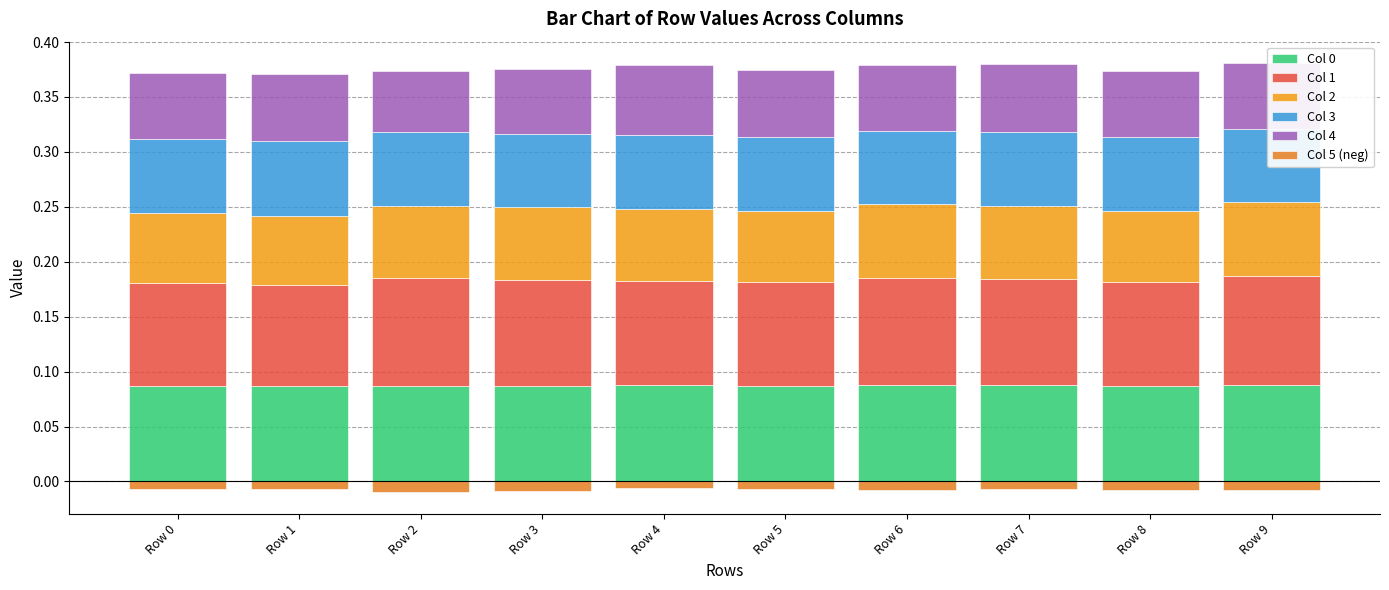

Which category has the lowest value across all series?

Row 2